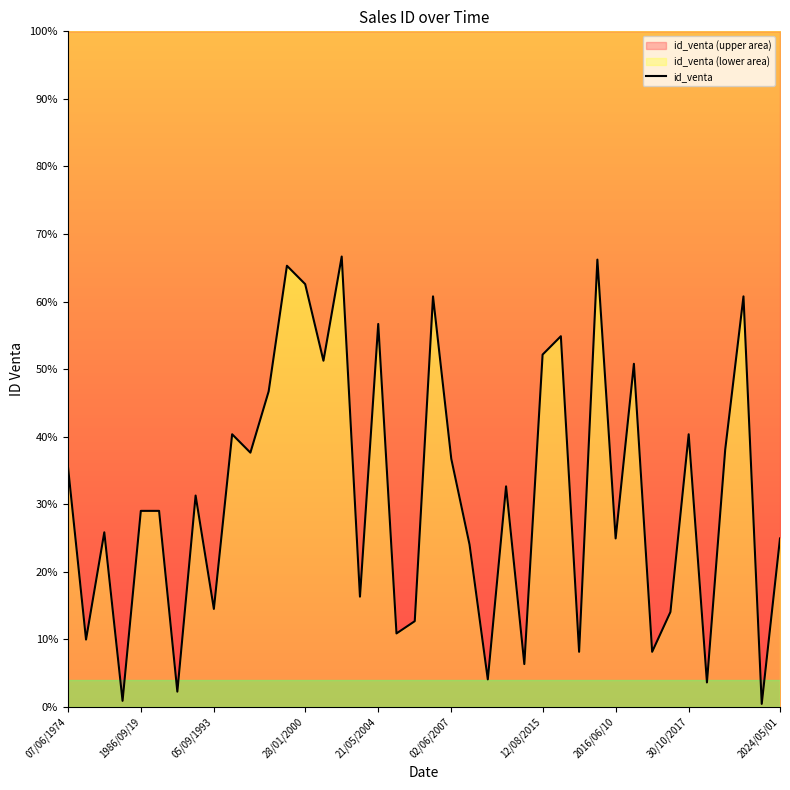

How many lines are shown in the chart?

1